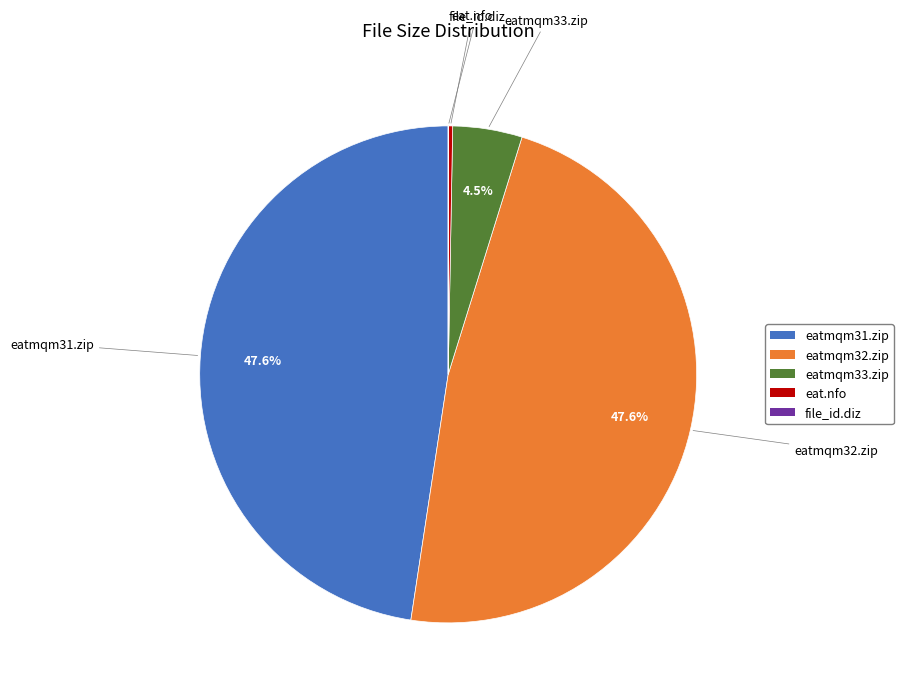

How much of the chart is everything except eatmqm33.zip?

95.5%